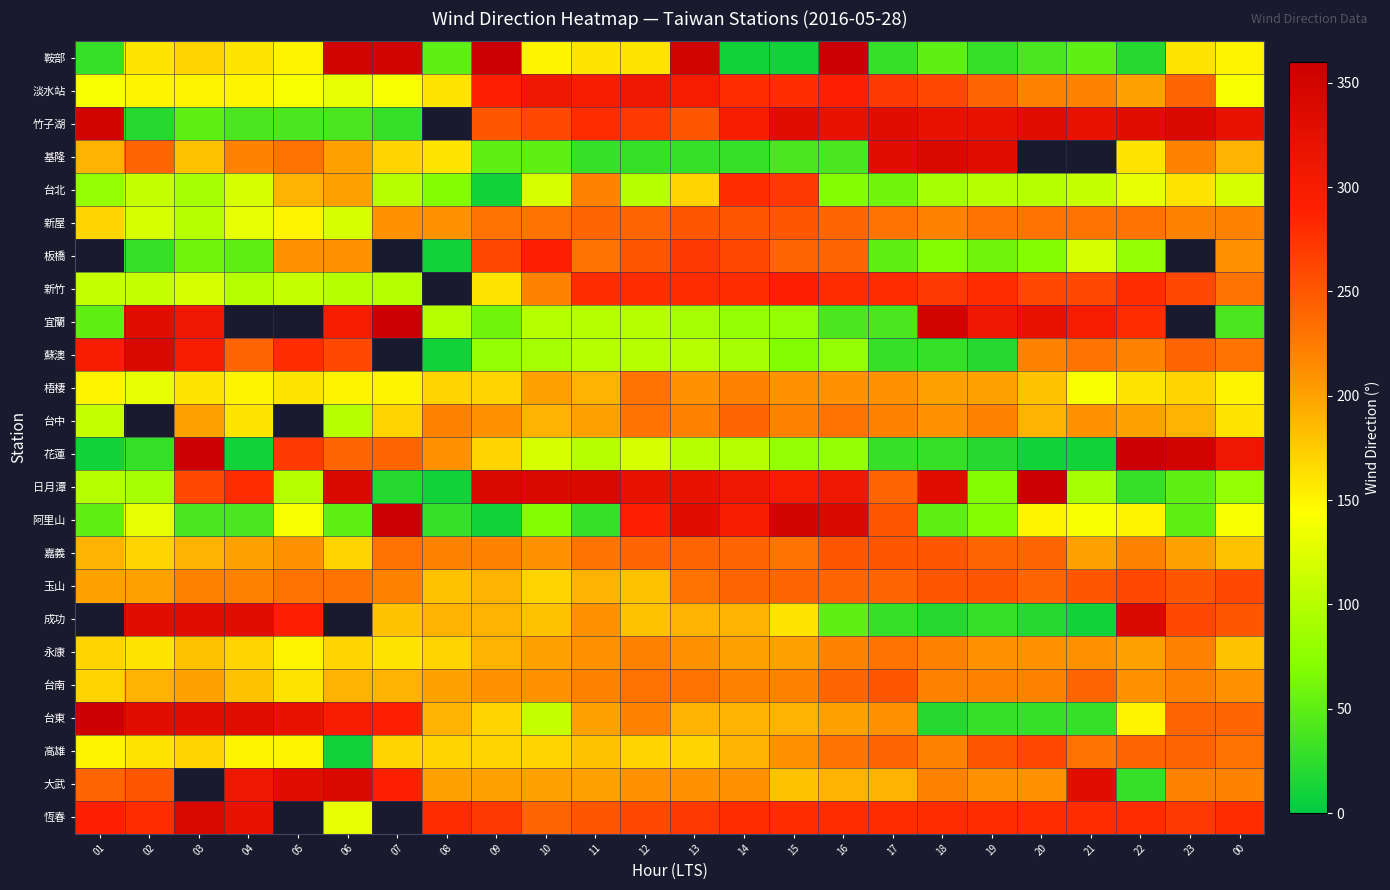

Which category has the lowest value across all series?

14